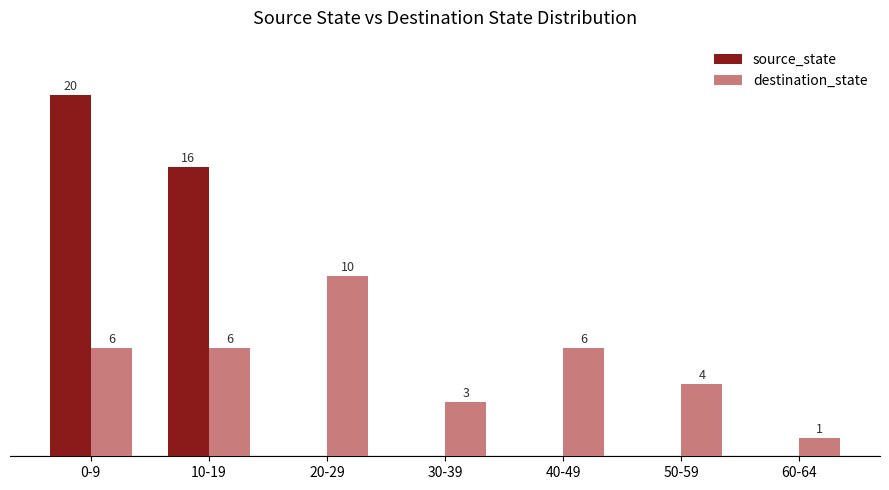

Where is destination_state nearest to the value 5?

0-9